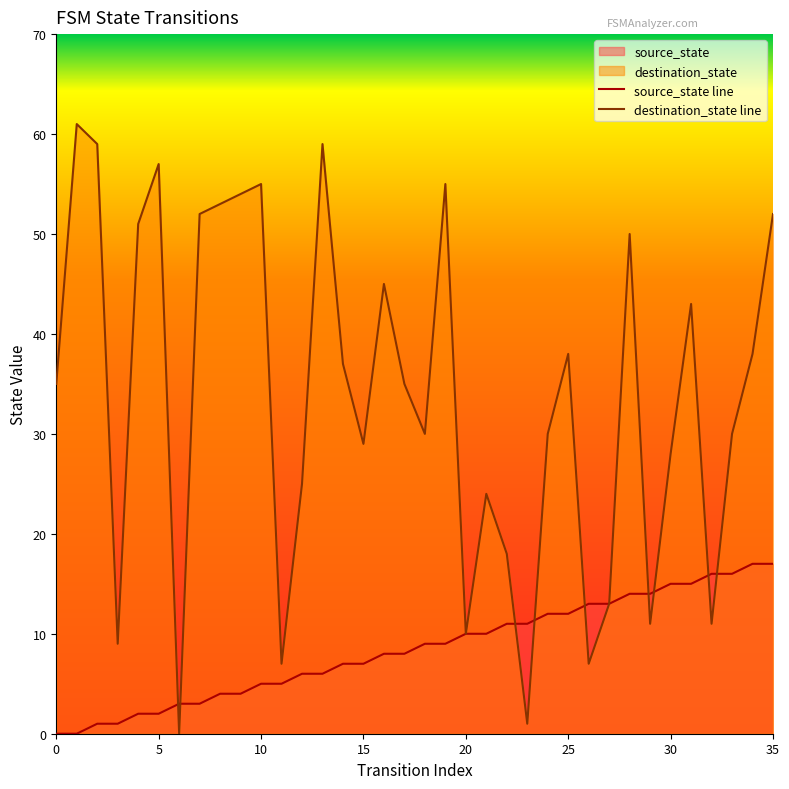

Between 4 and 0, which is larger?

4